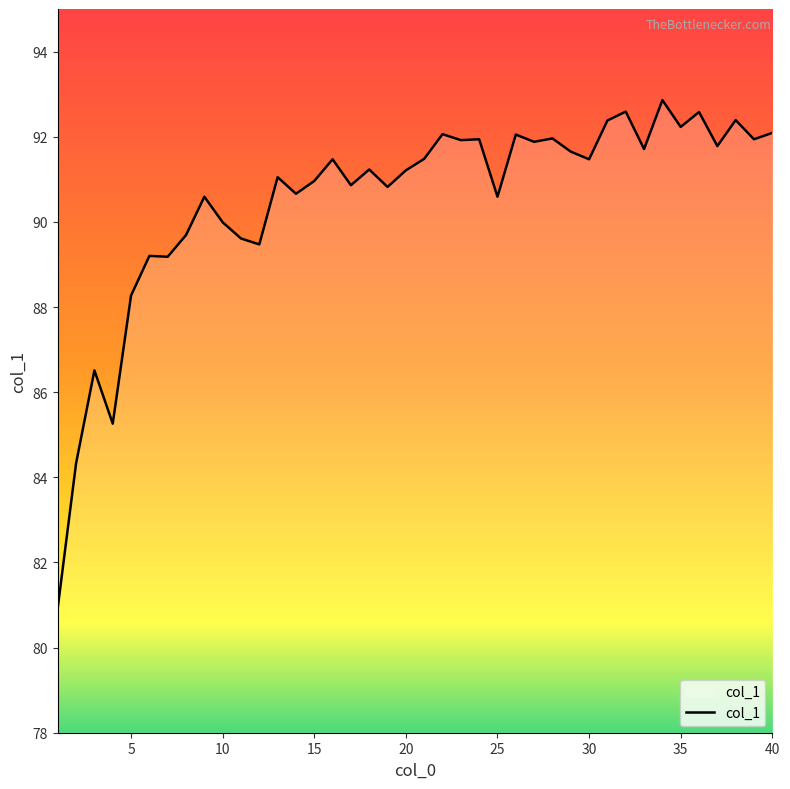

What is the greatest value displayed?

92.9